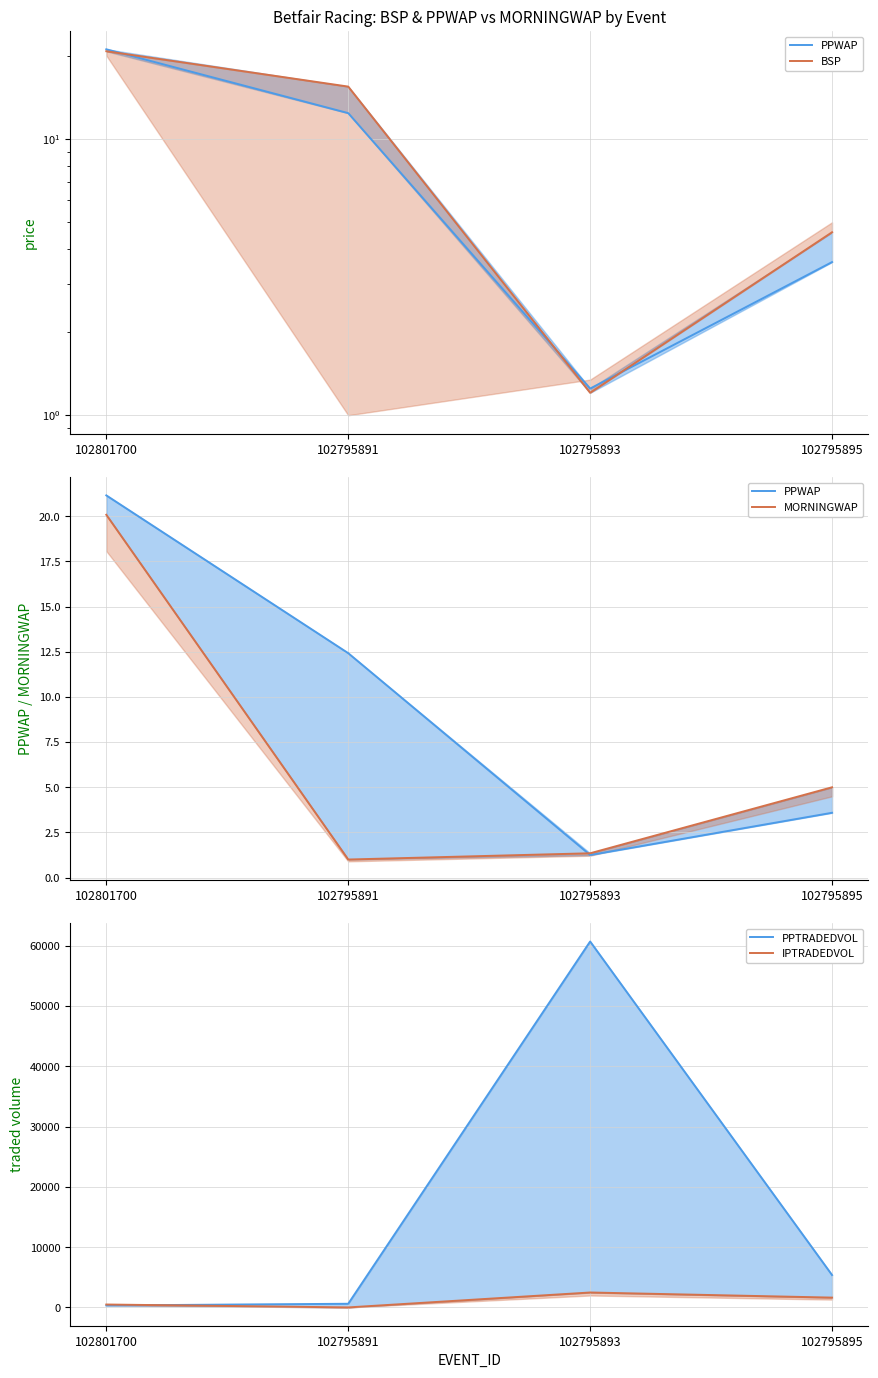

What is the sum of all PPTRADEDVOL values?

67024.4